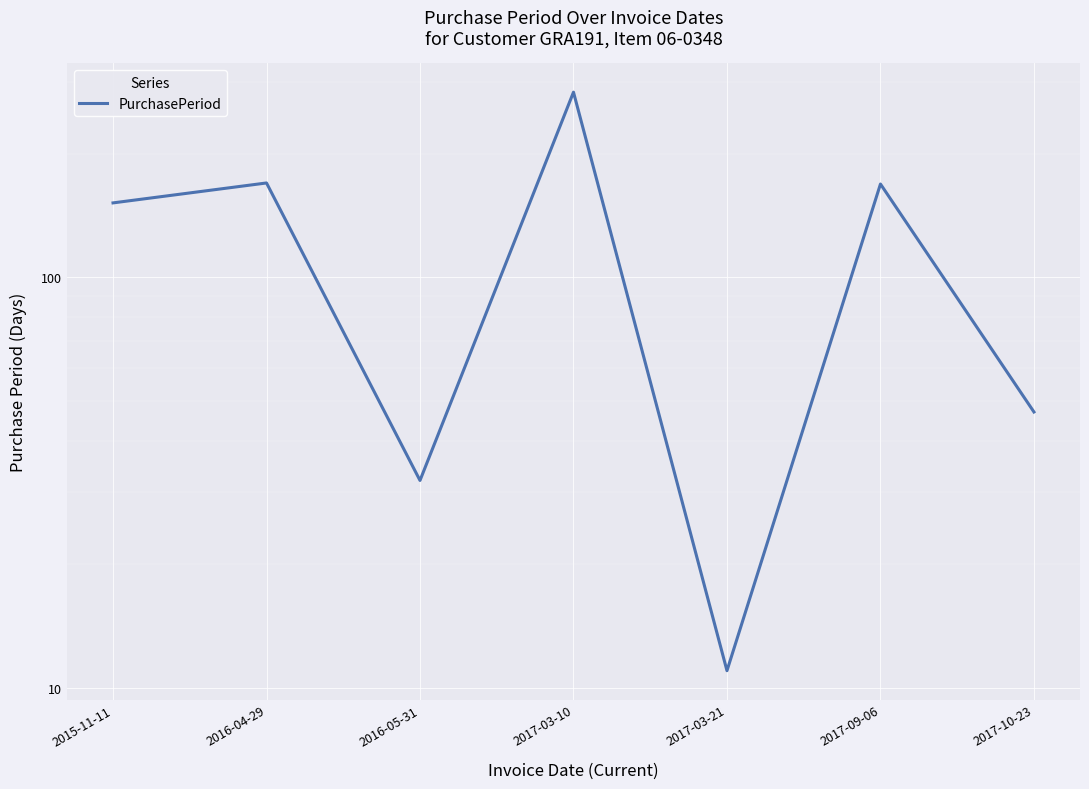

How many lines are shown in the chart?

1